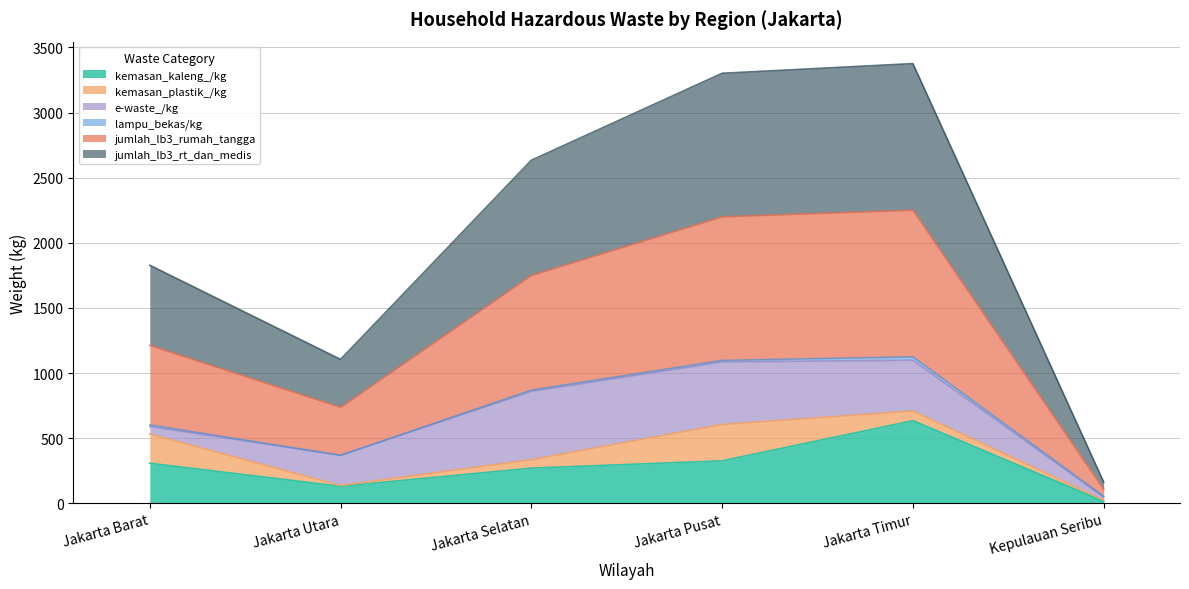

What is the minimum value shown in the chart?

15.2